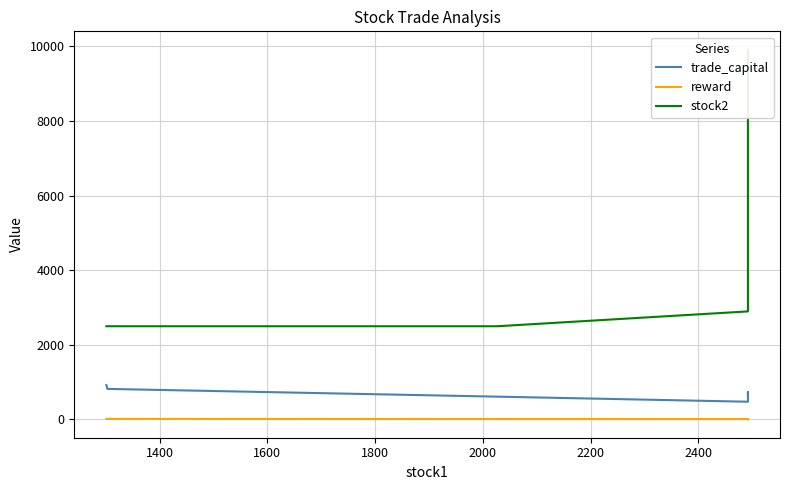

How many categories are shown in the chart?

7